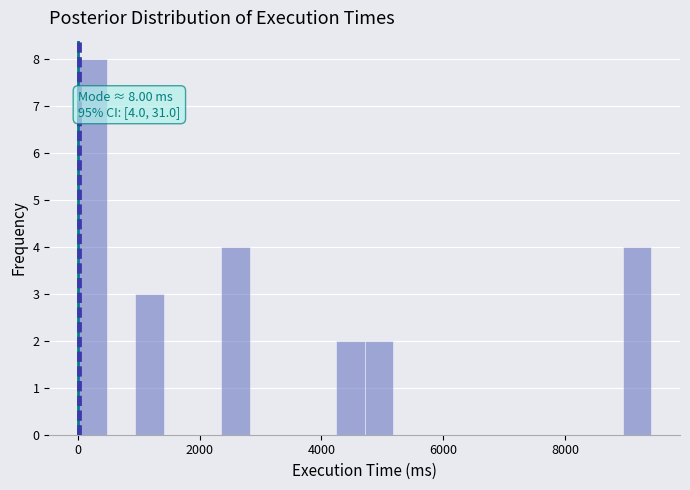

Around what value on the x-axis is the tallest bar? Give the approximate position of its centre, as read against the axis.

200